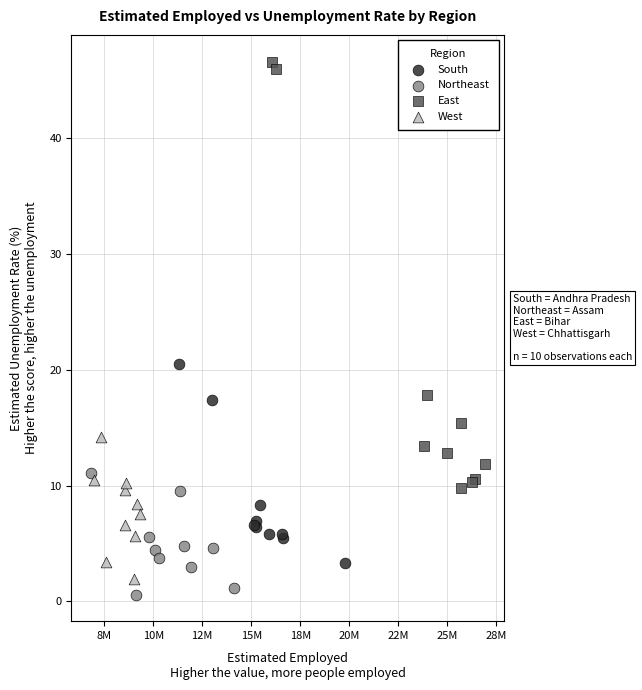

Which series has the widest spread of Y values?

East